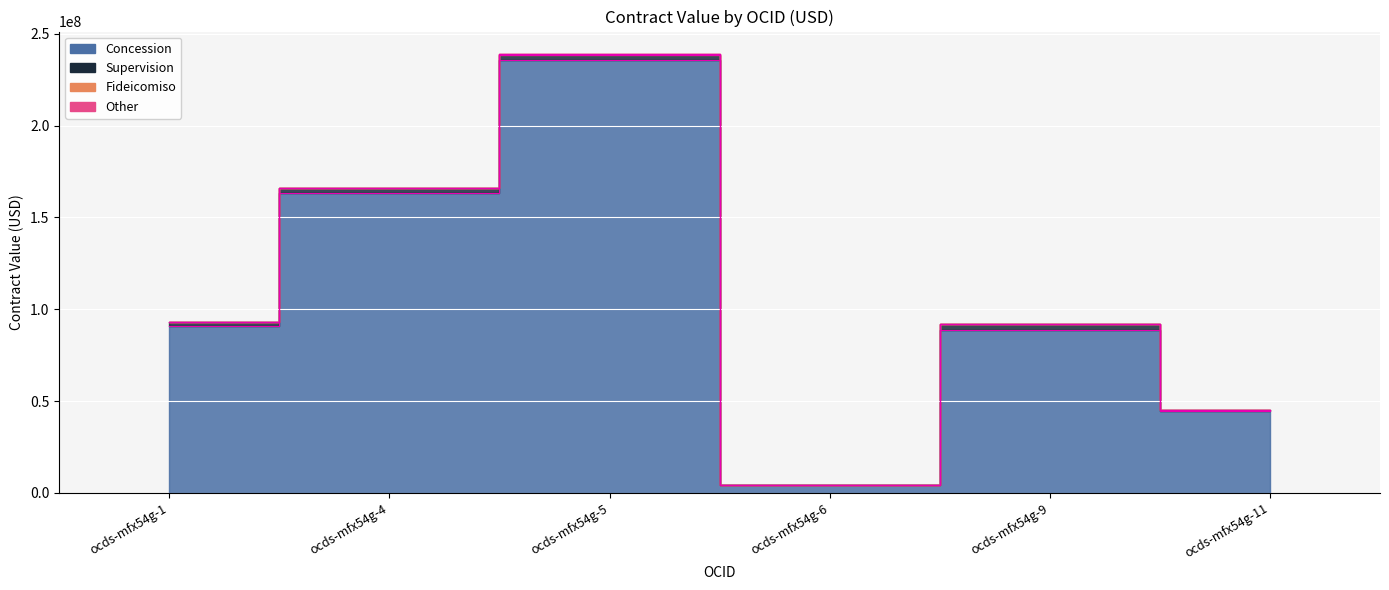

True or false: Fideicomiso and Supervision intersect in this chart.

False